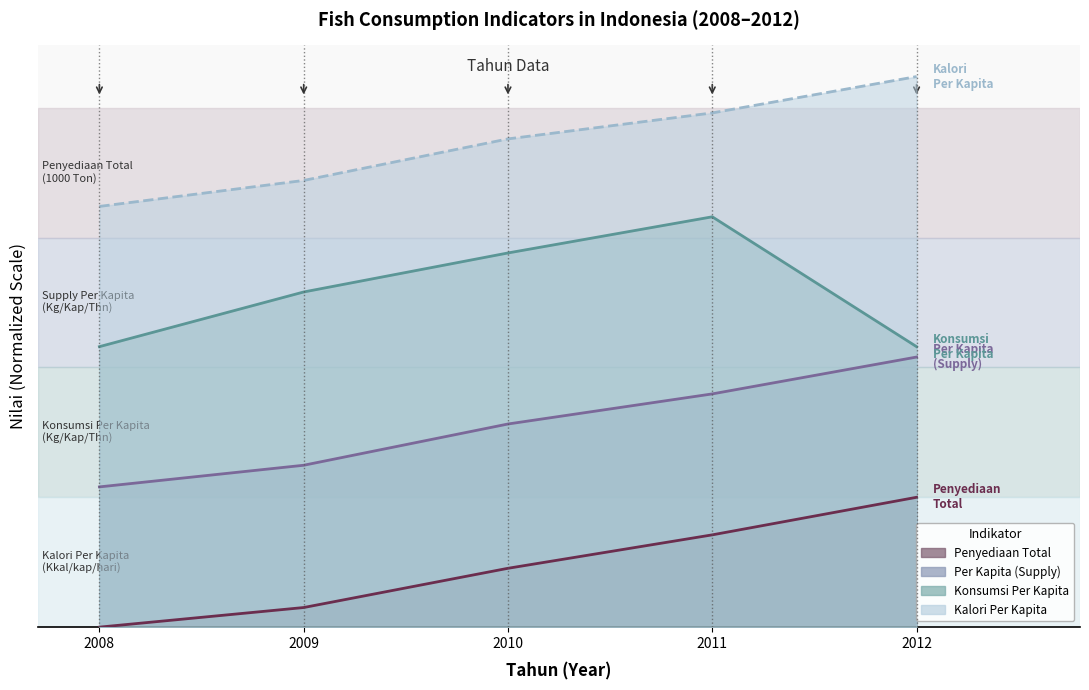

Which category has the highest value in the Penyediaan ikan untuk konsumsi (total) series?

2012